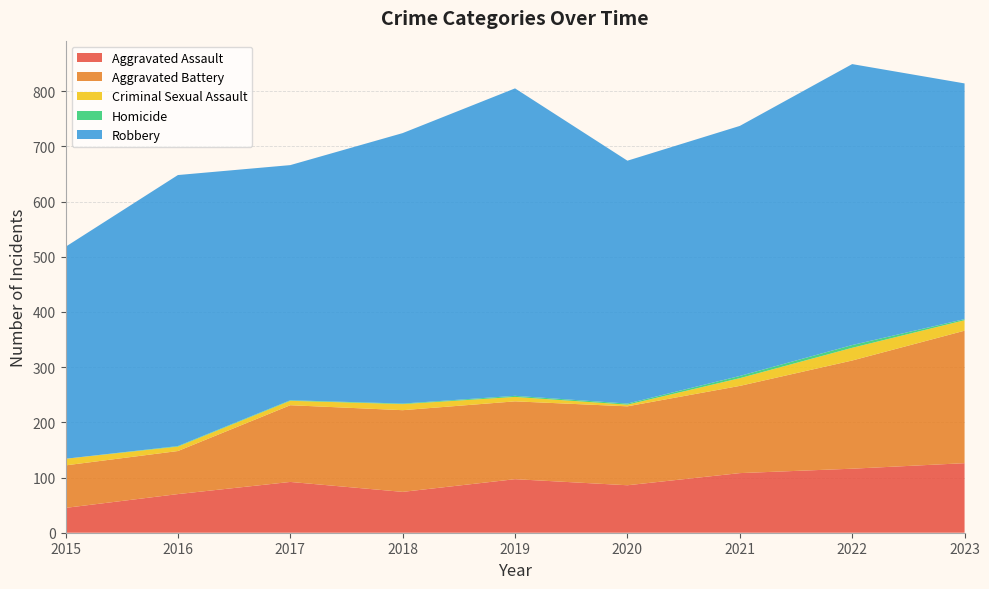

Reading left to right, transcribe all the data shown in this chart.

Aggravated Assault: 45	70	92	74	97	86	108	116	126
Aggravated Battery: 77	78	139	148	141	143	158	196	240
Criminal Sexual Assault: 12	8	8	11	8	3	14	23	19
Homicide: 0	1	1	1	2	2	4	5	2
Robbery: 384	491	426	490	557	440	453	509	427